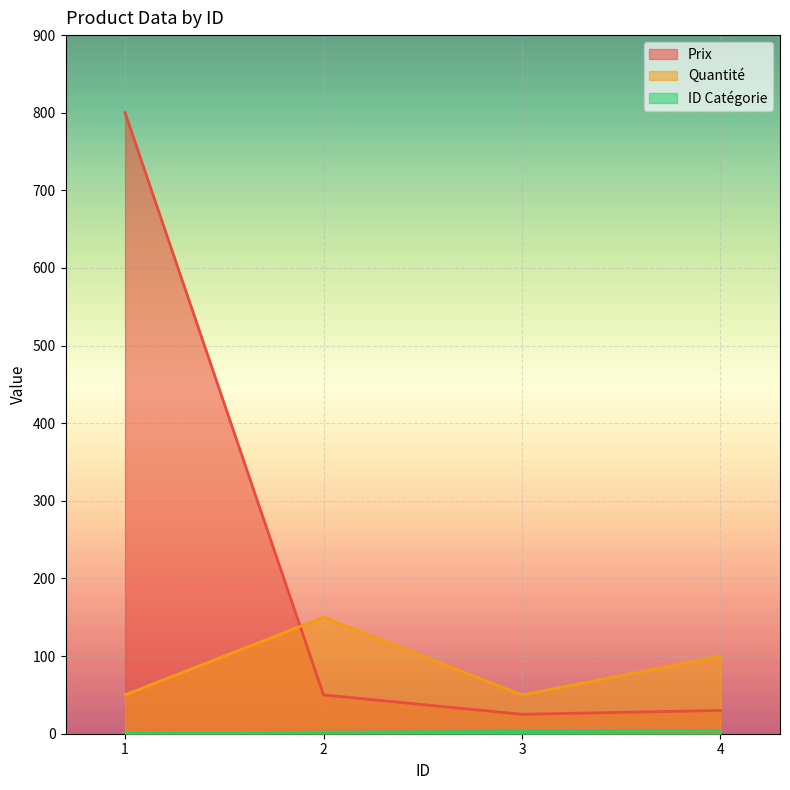

Is the value of Quantité at 4 greater than the value of Prix at 1?

No